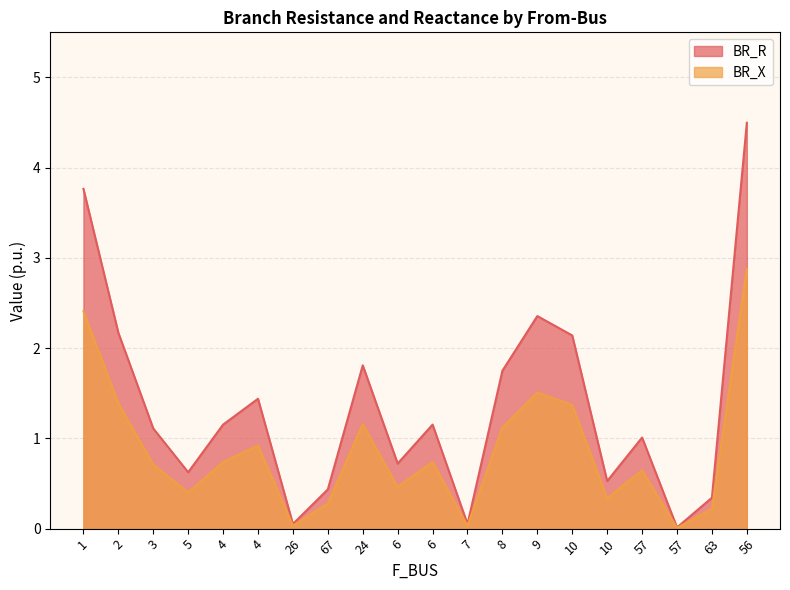

The value of BR_R at 2 is 1.2. True or false?

False